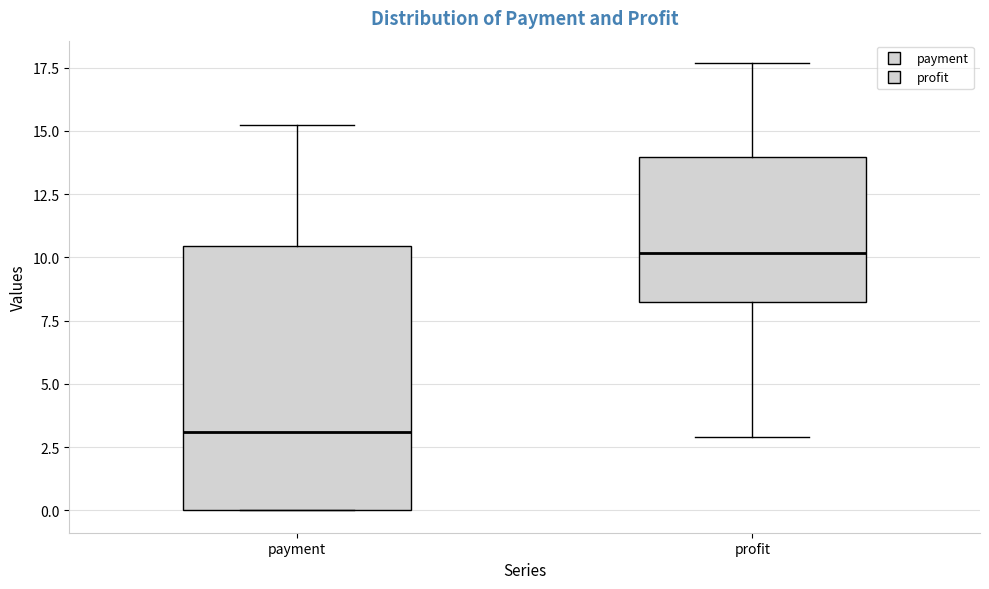

Which box's median line is the lowest?

payment